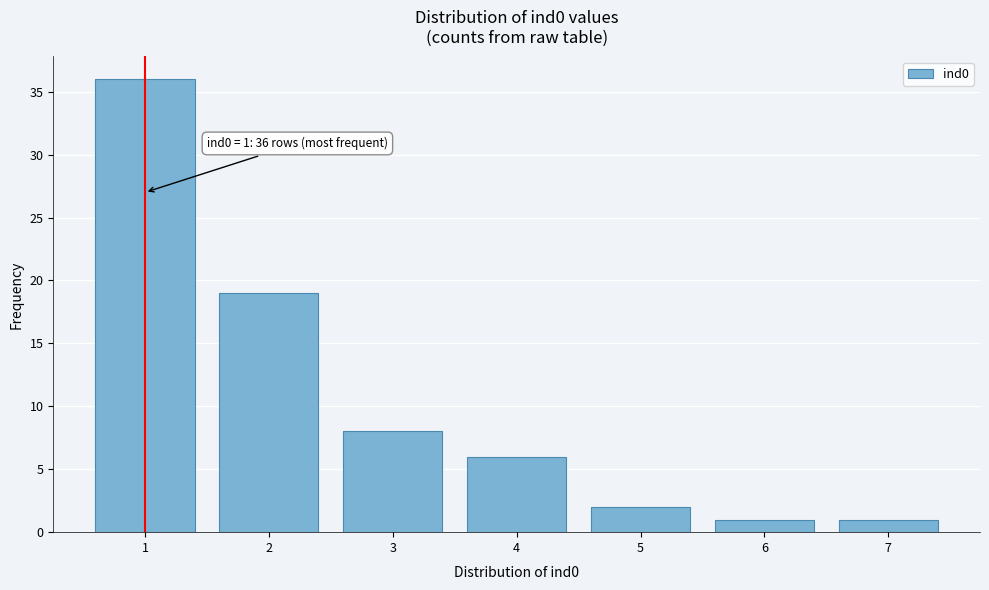

Reading left to right, what are all the values shown in this chart?

1=36	2=19	3=8	4=6	5=2	6=1	7=1